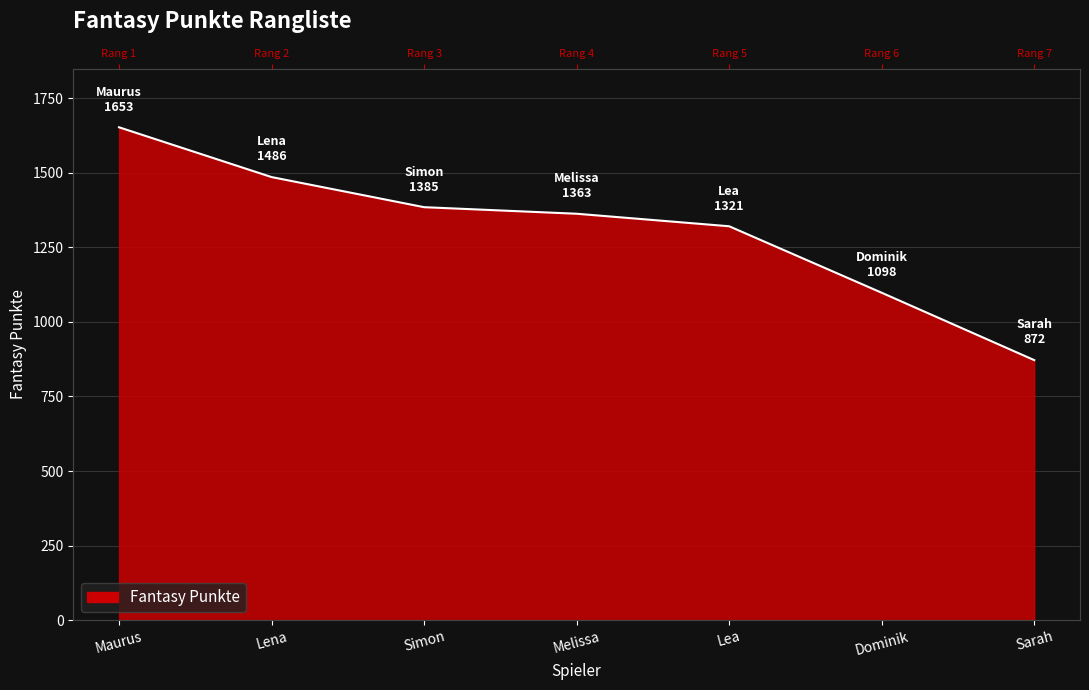

What is the greatest value displayed?

1653